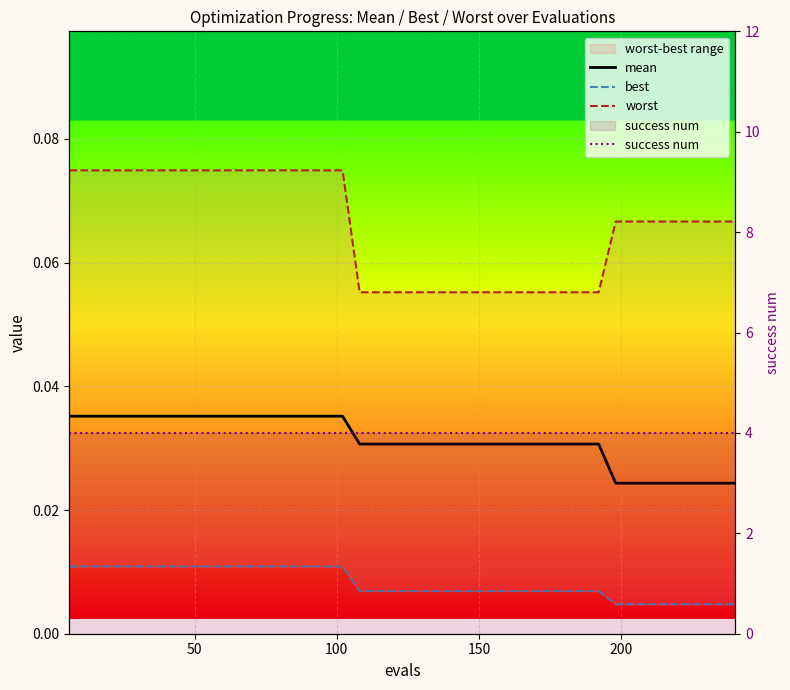

What is the sum of all worst values?

2.6